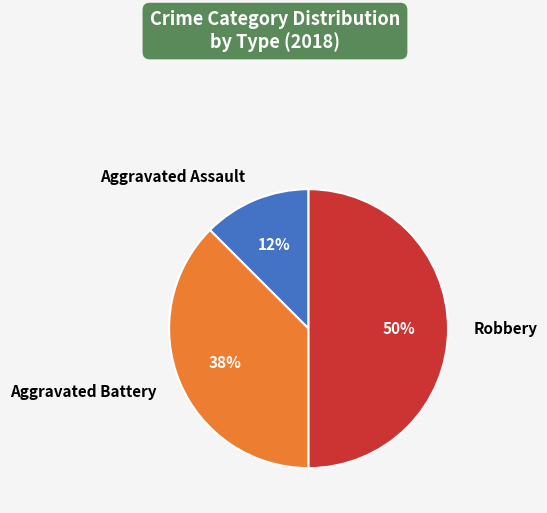

Count the number of slices in the pie.

3